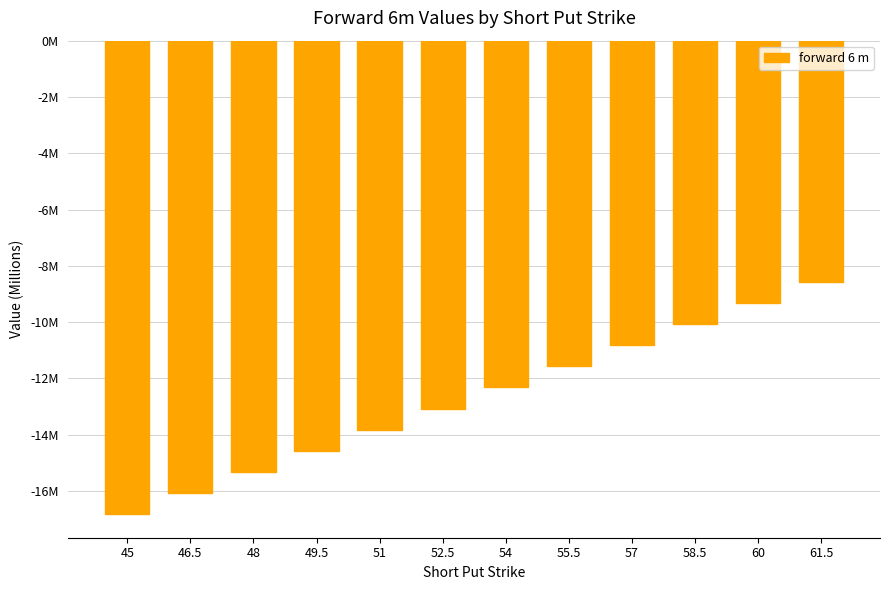

What is the minimum value shown in the chart?

-16.8